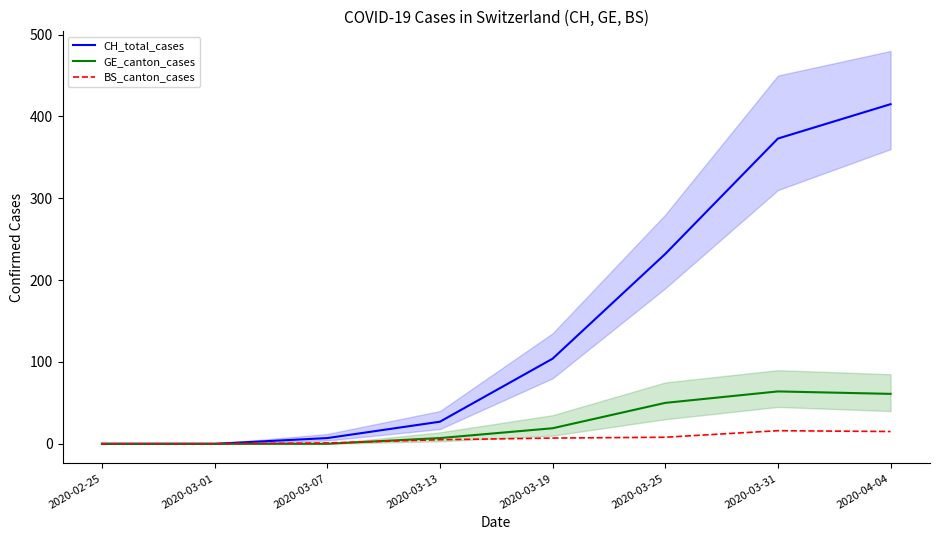

What value does the CH_total_cases series have at 2020-03-25, to the nearest 10?

230